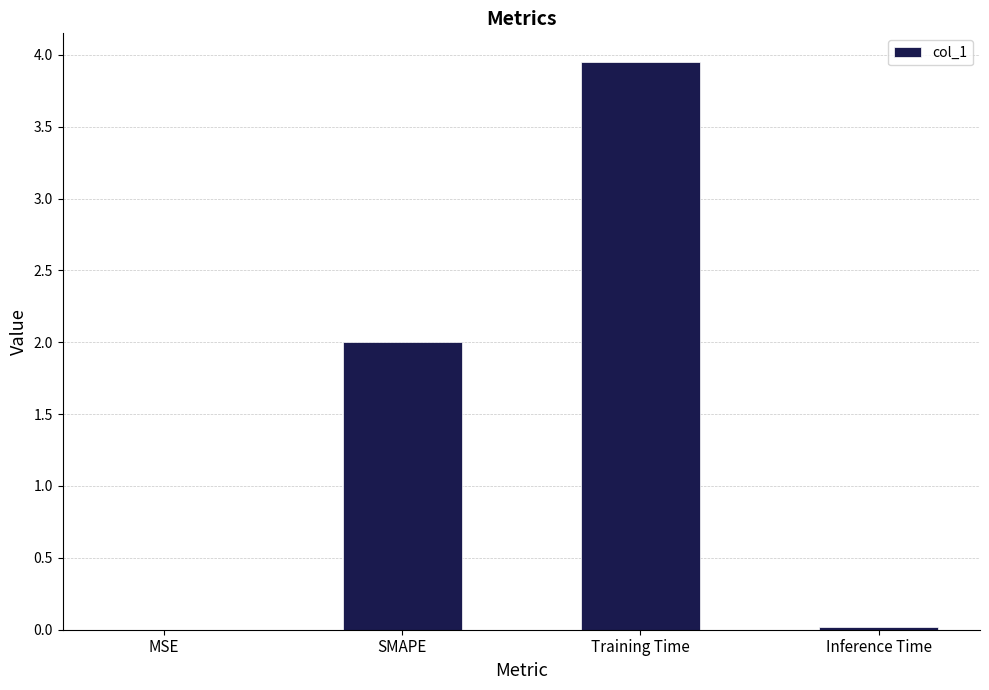

Between MSE and SMAPE, which is larger?

SMAPE